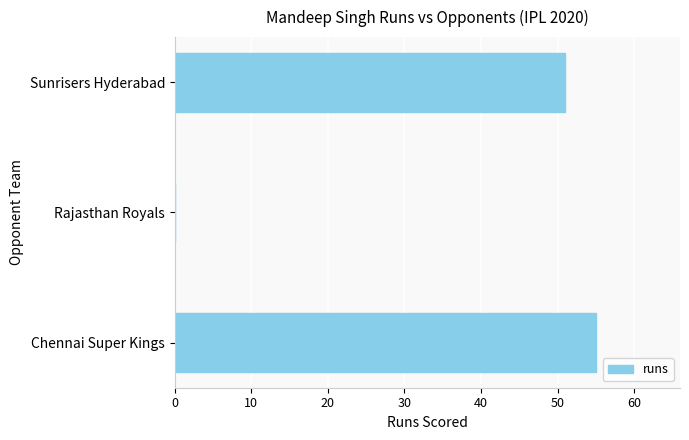

Which has a higher value, Chennai Super Kings or Sunrisers Hyderabad?

Chennai Super Kings